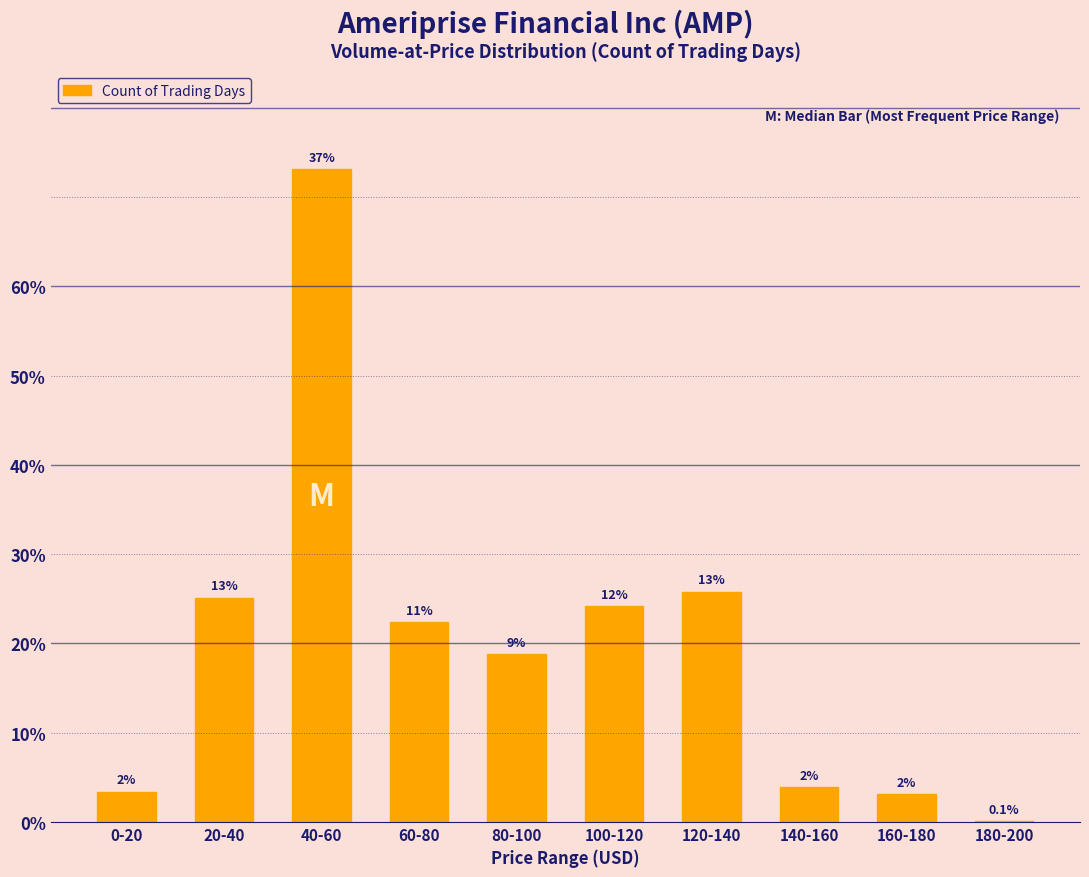

Are the bars horizontal?

No